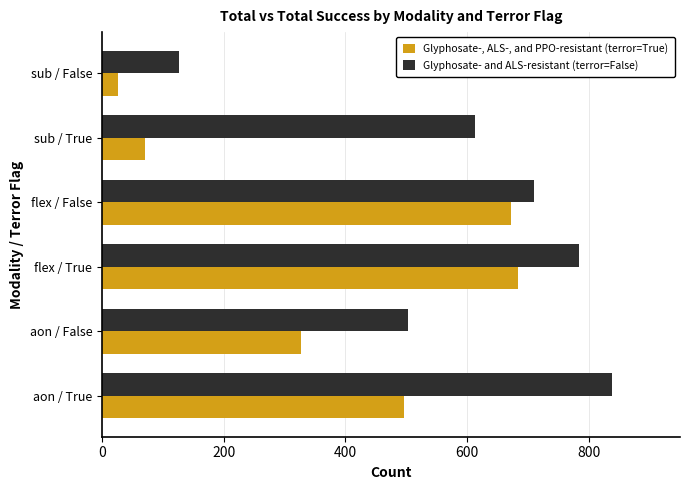

Is it true that Glyphosate-, ALS-, and PPO-resistant (terror=True) equals 321 at flex / True?

False